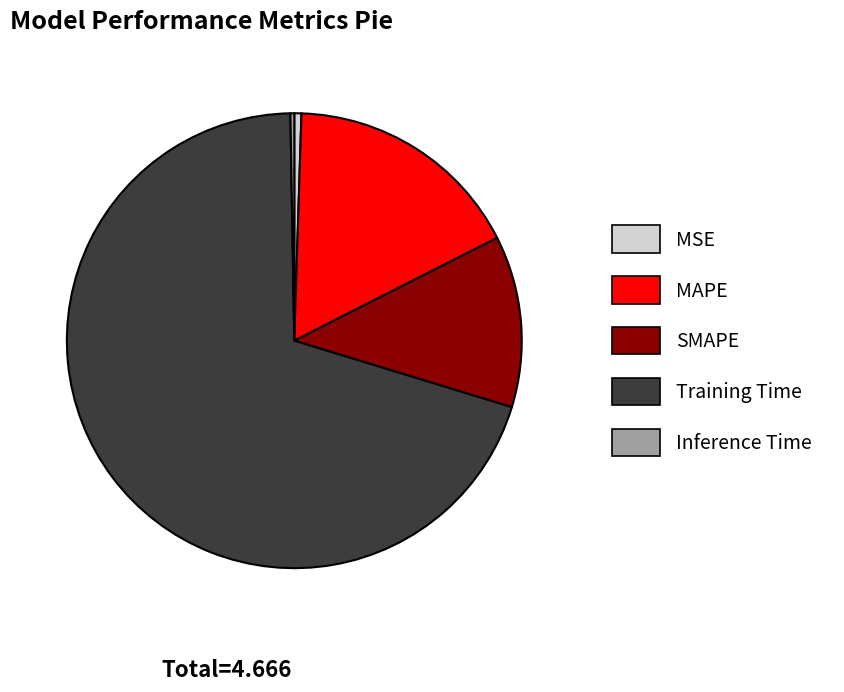

Between MSE and SMAPE, which is larger?

SMAPE